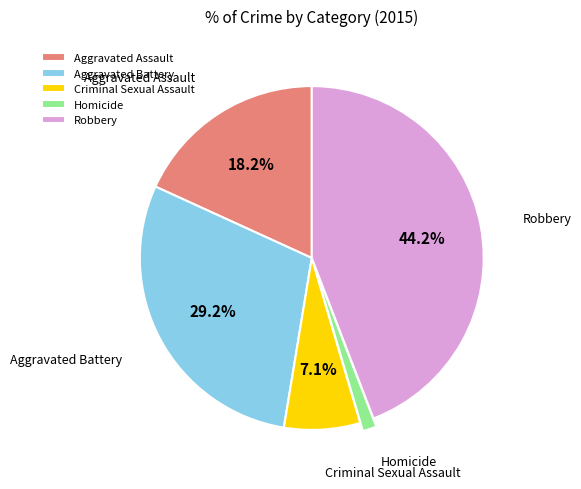

Approximately how many times larger is the value at Robbery compared to Homicide?

34.0